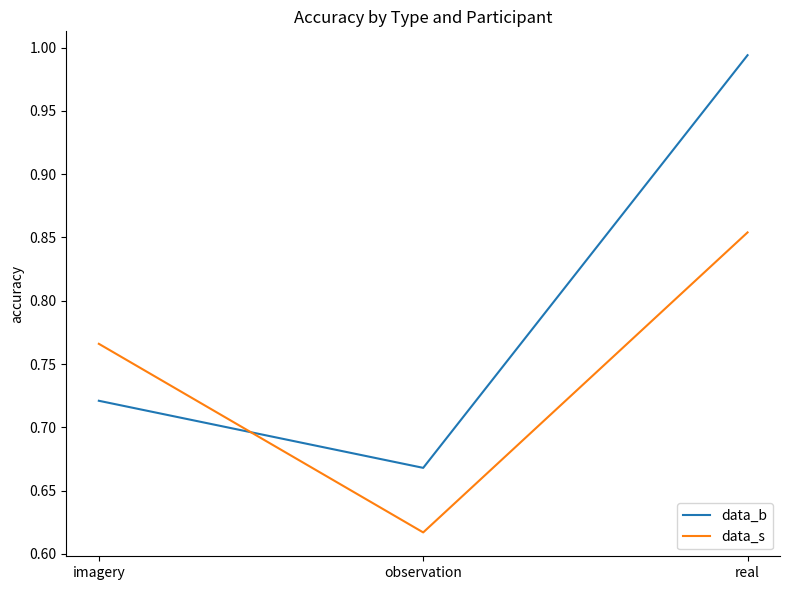

At how many categories does at least one series exceed 0?

3